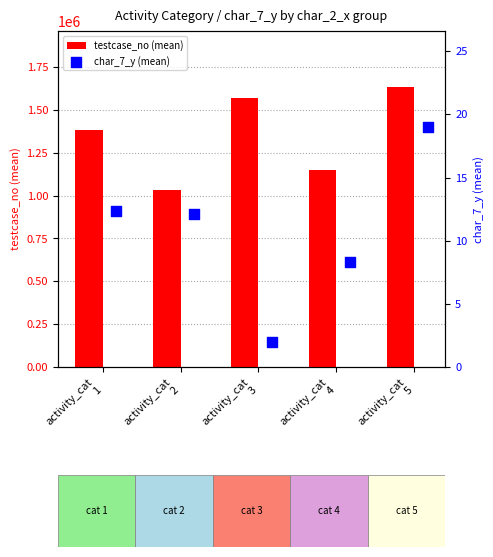

At how many categories does at least one series exceed 415130?

5